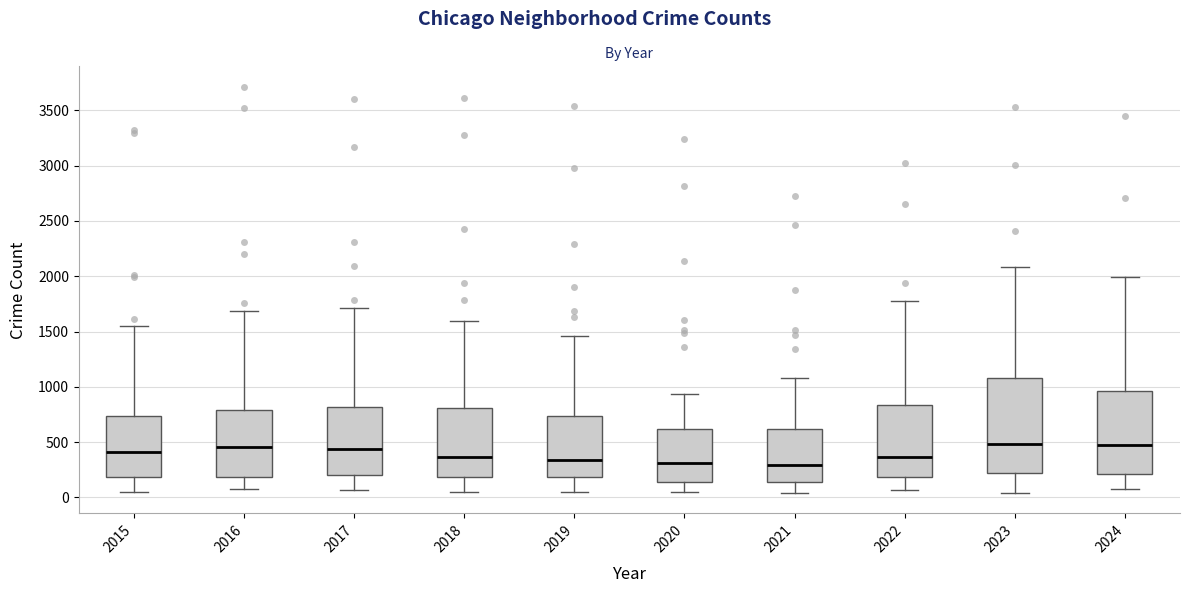

Which box is the tallest, from its lower edge to its upper edge?

2023